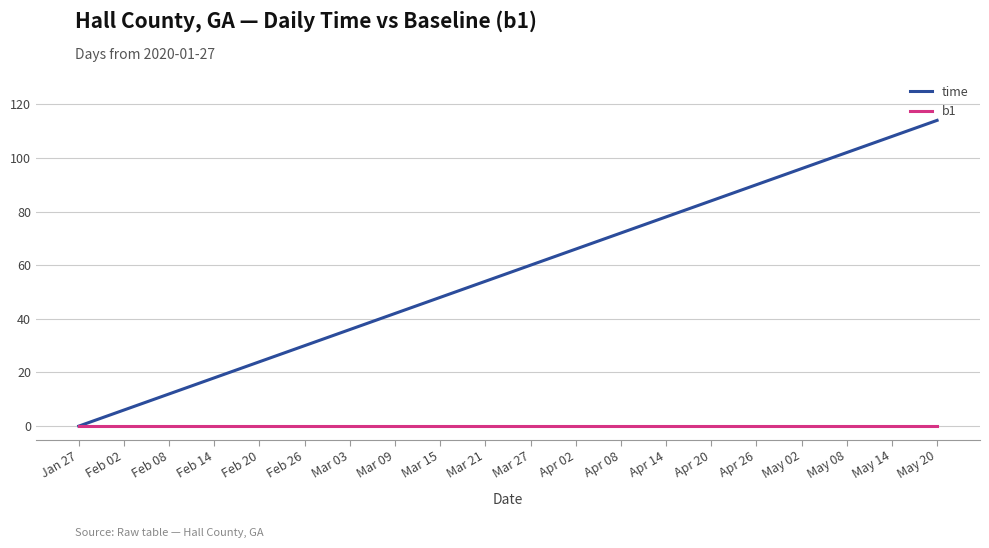

True or false: time has more than 1 points higher than both neighbors.

False